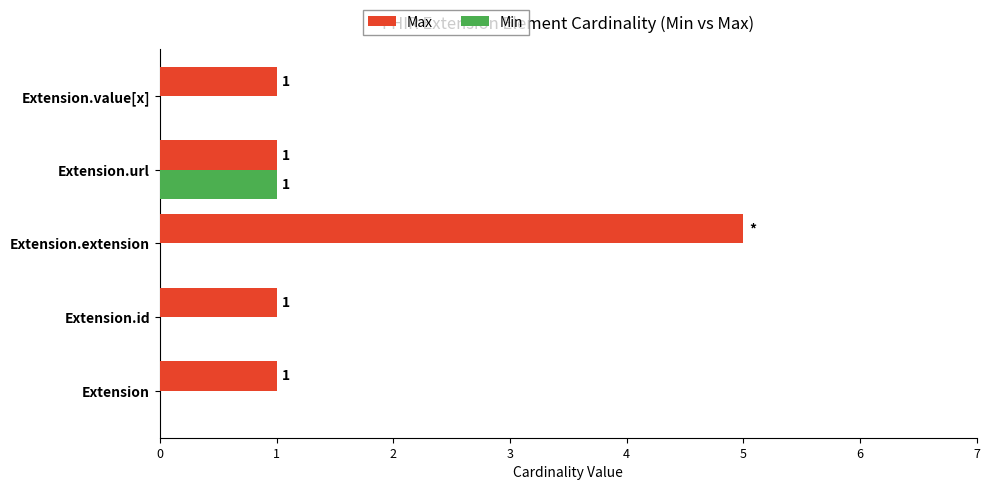

True or false: Max has a value of 5 at Extension.extension.

True